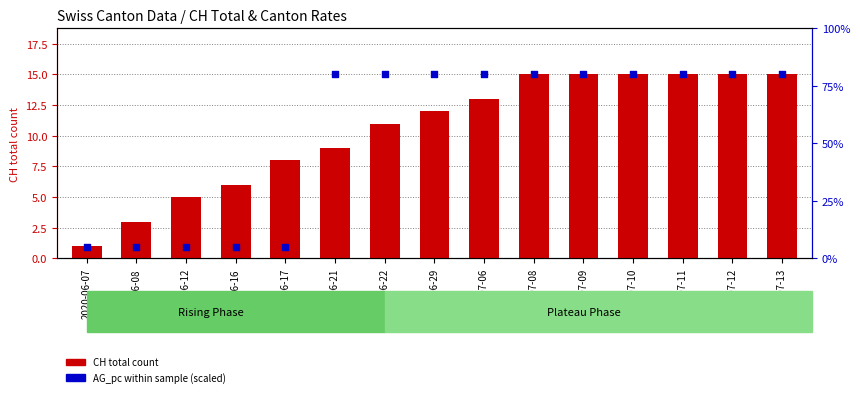

What is the total value across all series at 2020-06-29?

92